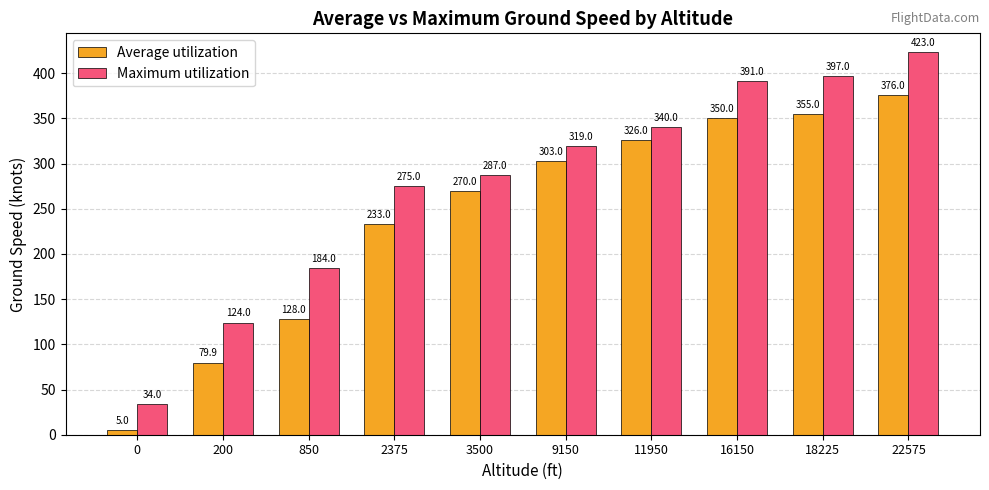

Between 0 and 9150, which series saw the biggest shift?

Average utilization